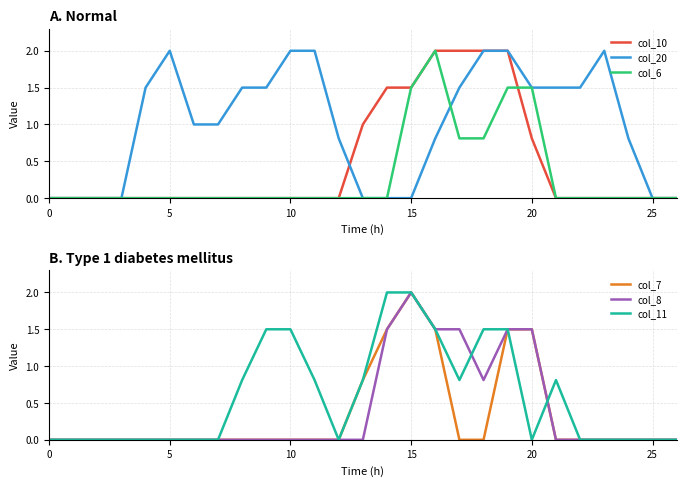

Between 25 and 24, which is larger?

25